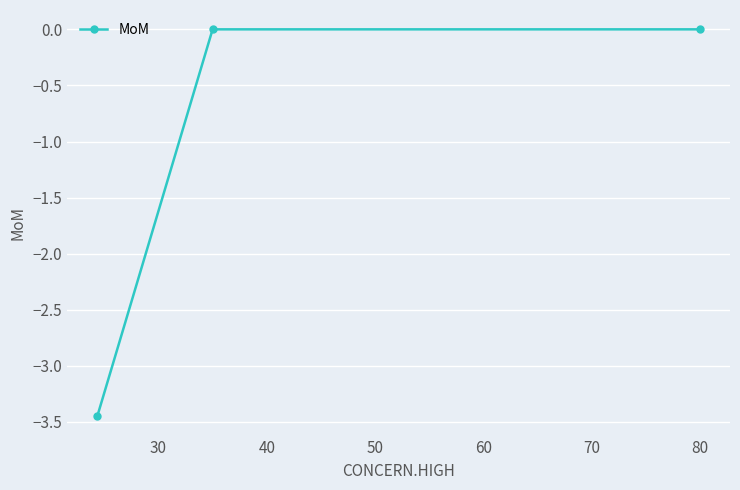

Count the values in the range -3 to 0.

2